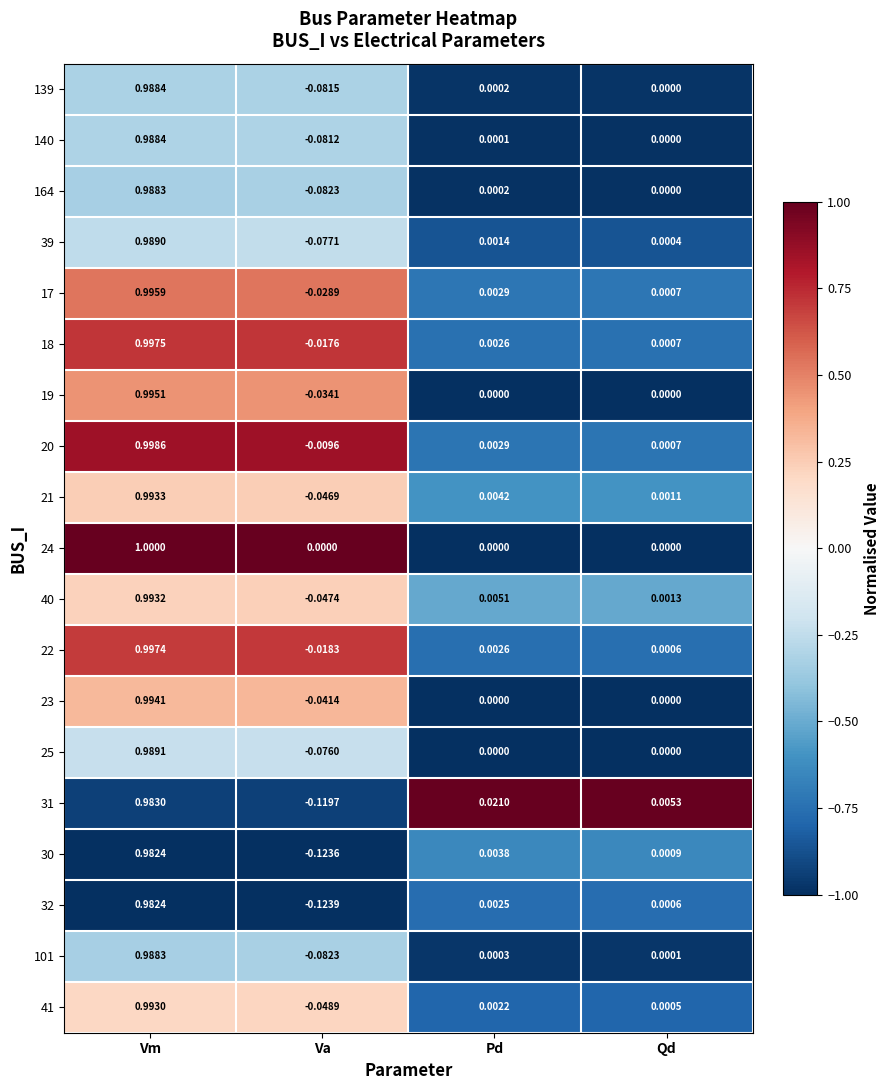

Which category has the lowest value in the 40 series?

Va